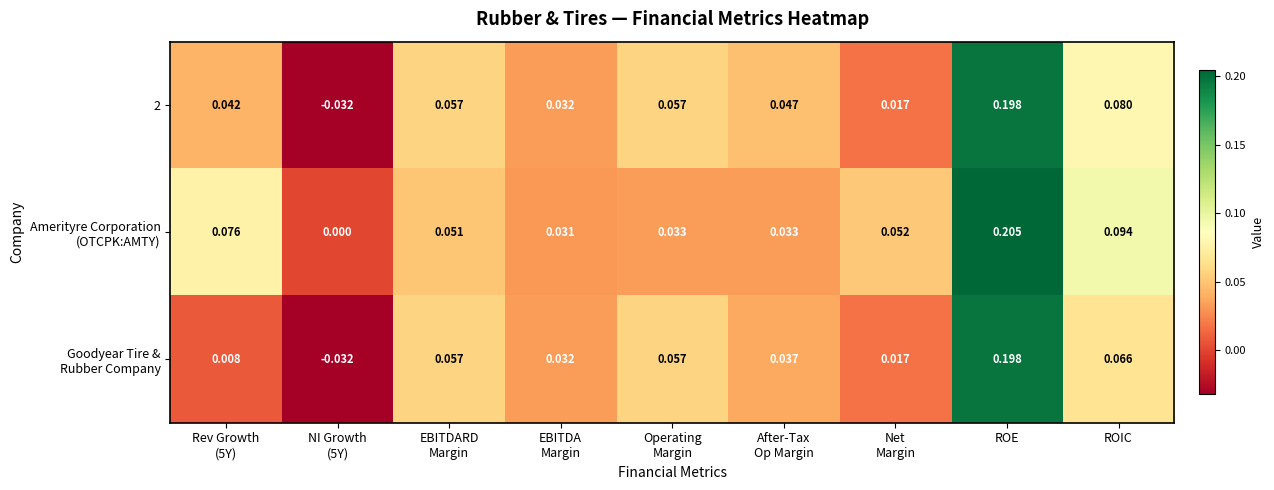

Which label corresponds to the largest value in the chart?

ROE